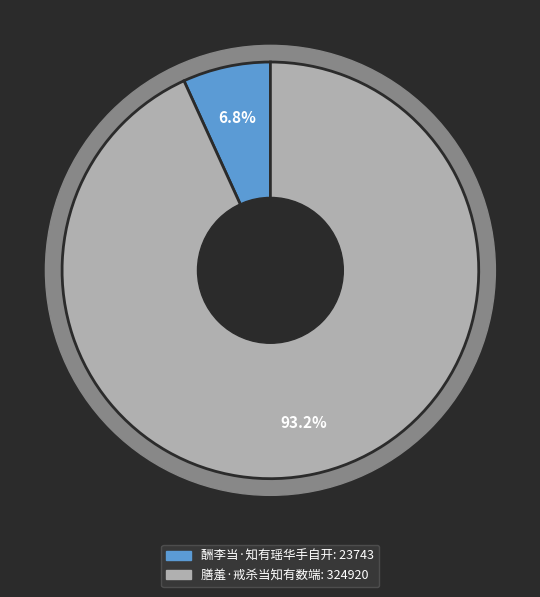

What is the ratio of the value at 酬李当·知有瑶华手自开 to the value at 膳羞·戒杀当知有数端?

0.1